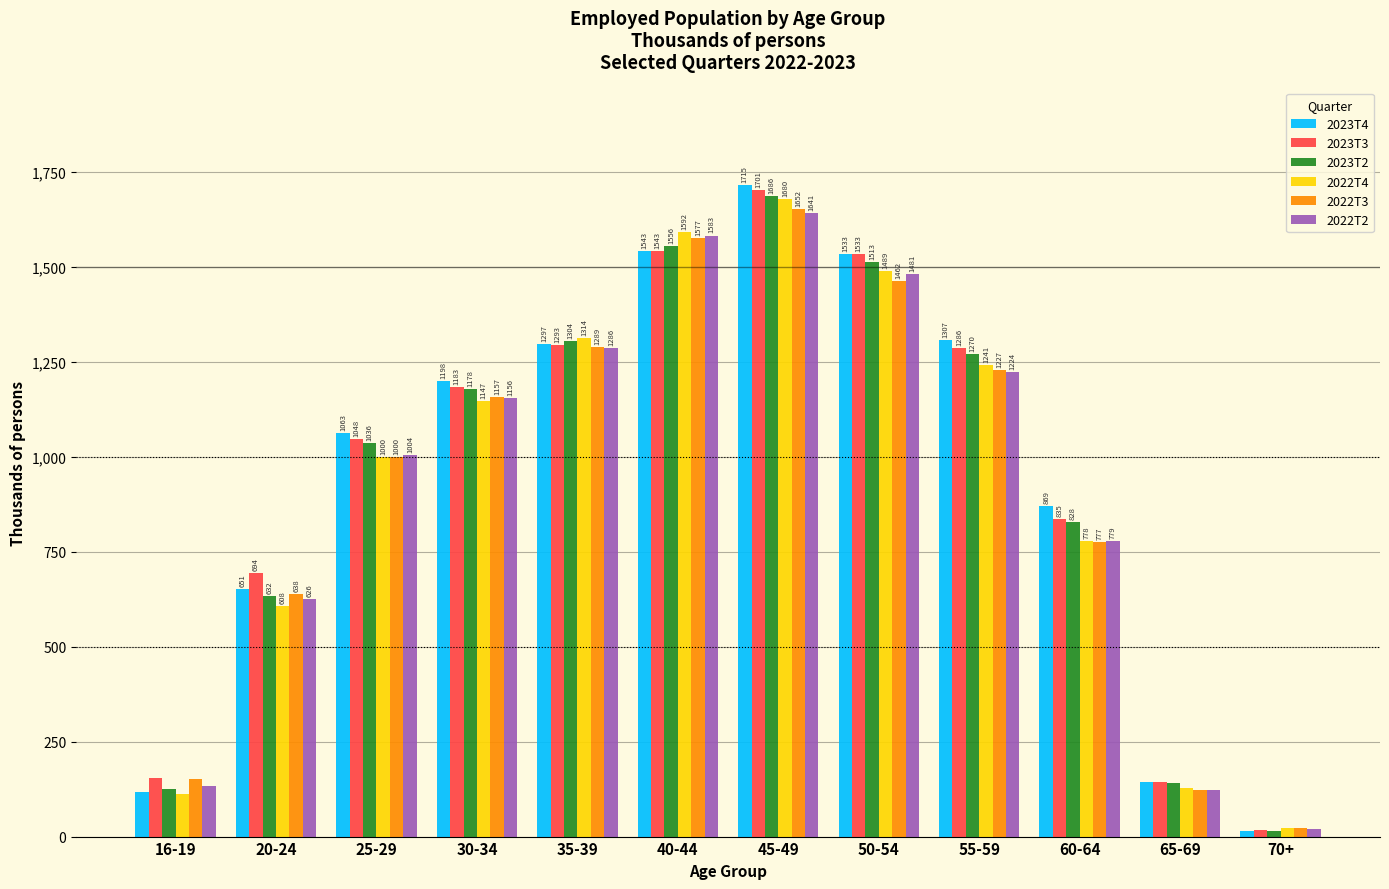

What are all the series names shown in the legend?

2023T4, 2023T3, 2023T2, 2022T4, 2022T3, 2022T2